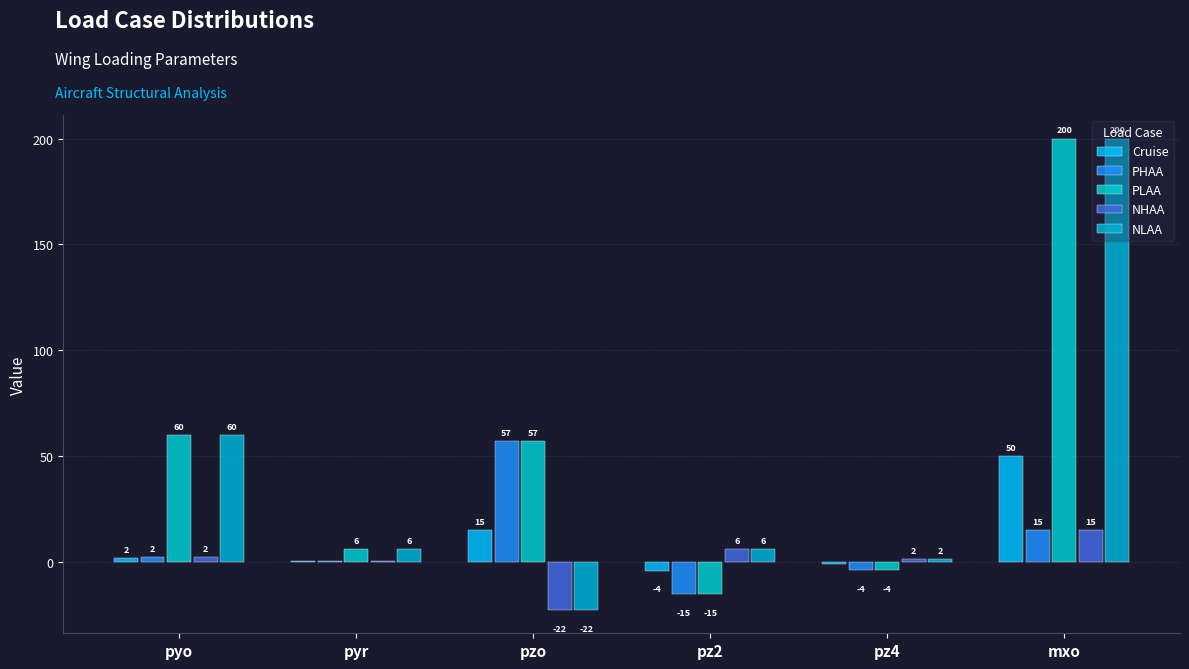

True or false: NHAA has a value of 15.0 at mxo.

True